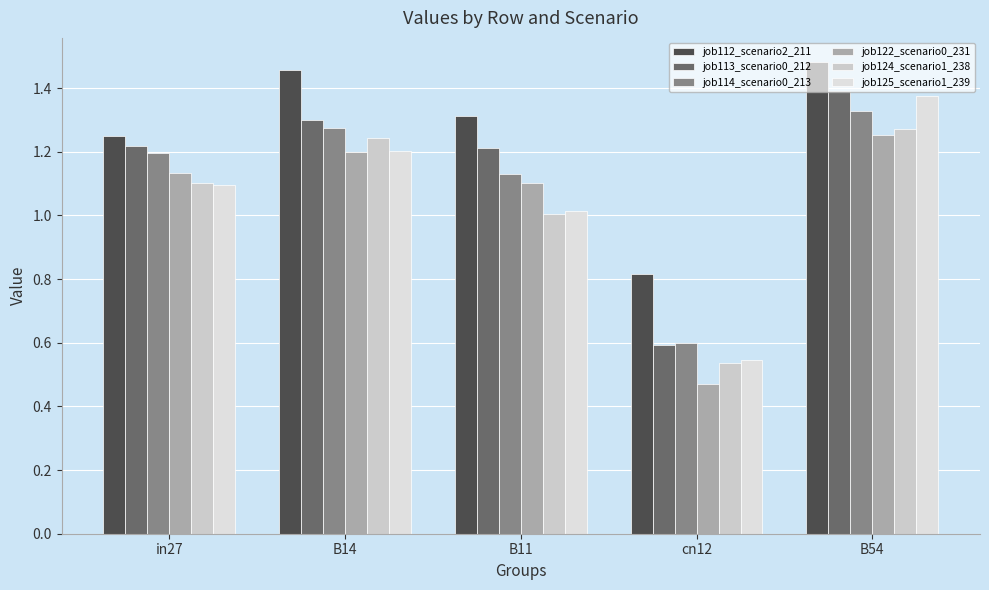

How many data points in job113_scenario0_212 are above 1?

4